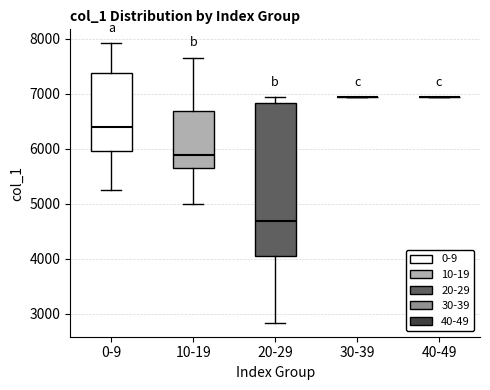

Reading left to right, transcribe this box plot: for each box, give where its median line is, the range the box spans, and where its two whiskers end, as read against the y-axis. The values are not printed on the chart, so give them approximately, as read against the axis.

0-9: median 6400, box 6000 to 7400, whiskers 5300 to 7900
10-19: median 5900, box 5700 to 6700, whiskers 5000 to 7700
20-29: median 4700, box 4100 to 6800, whiskers 2800 to 6900
30-39: box collapsed to a line at 6900, whiskers 6900 to 6900
40-49: box collapsed to a line at 6900, whiskers 6900 to 6900